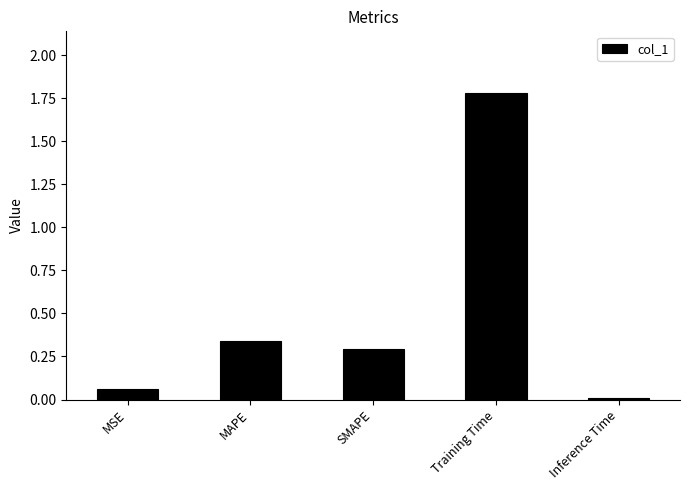

List the labels in order of value, largest first.

Training Time, MAPE, SMAPE, MSE, Inference Time